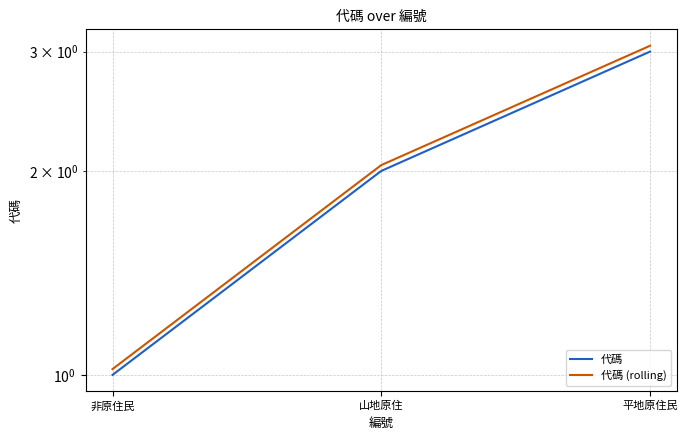

List the series in order of their overall mean, highest first.

代碼 (rolling), 代碼